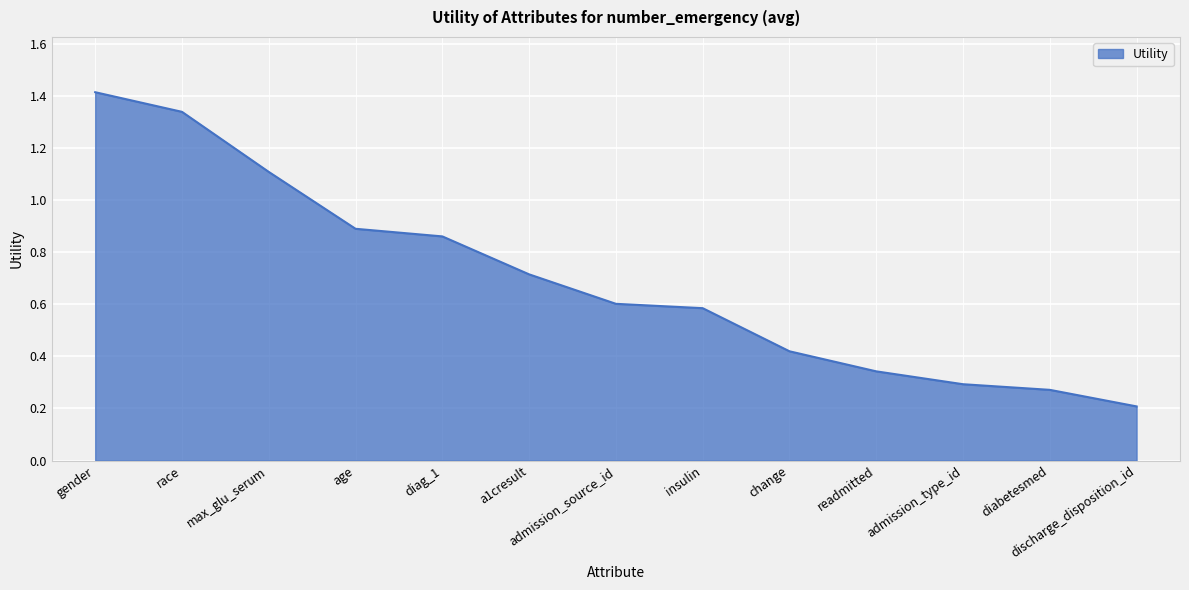

True or false: the data has more than 0 interior local peaks.

False